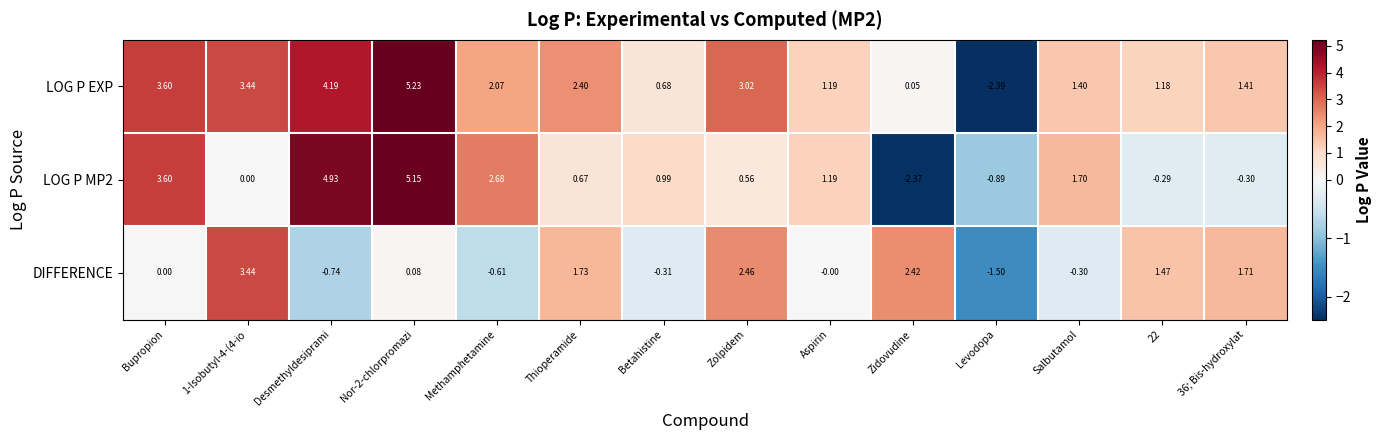

Between 1-Isobutyl-4-(4-io and Aspirin, which series saw the biggest shift?

DIFFERENCE